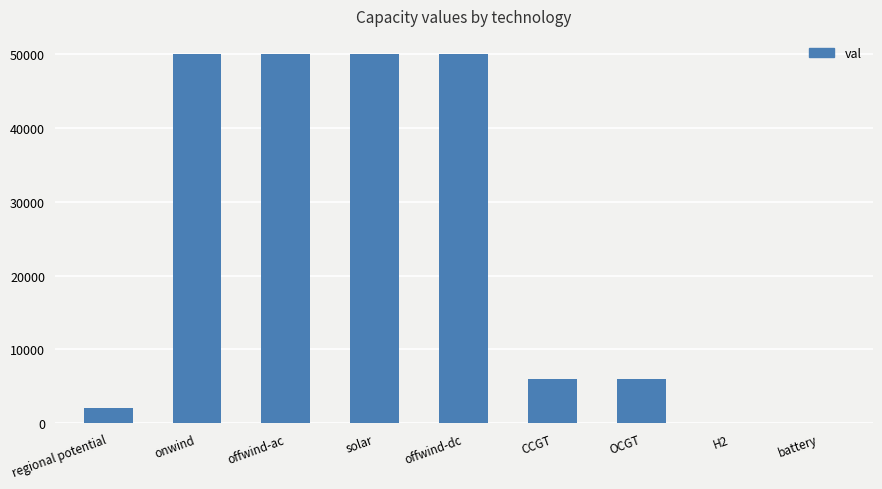

What is the sum of the values at regional potential and solar?

52000